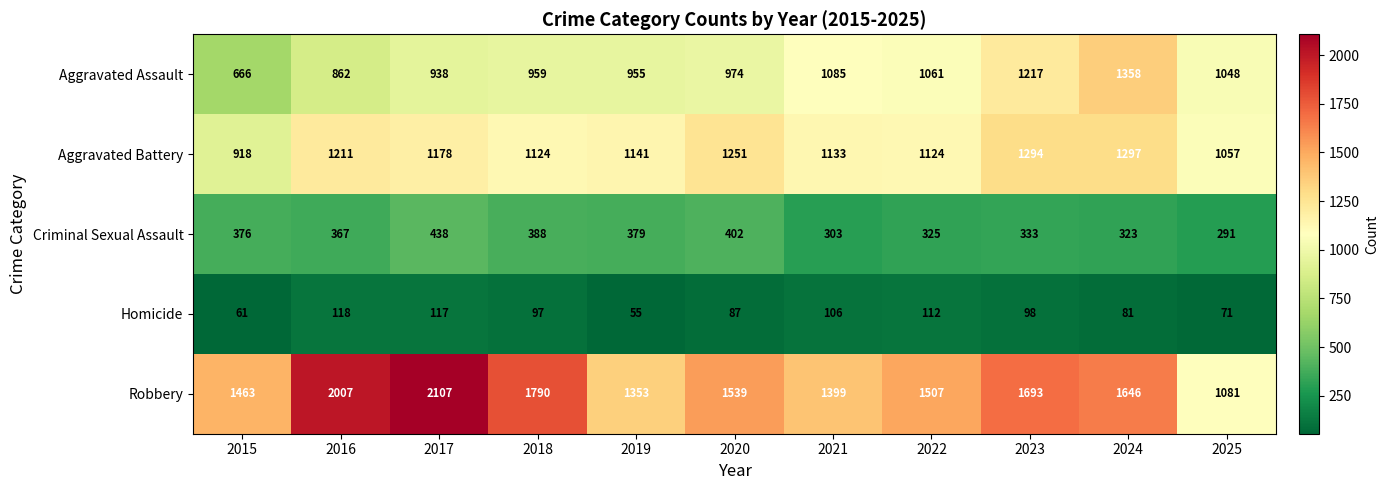

What is the total value across all series at 2016?

4565